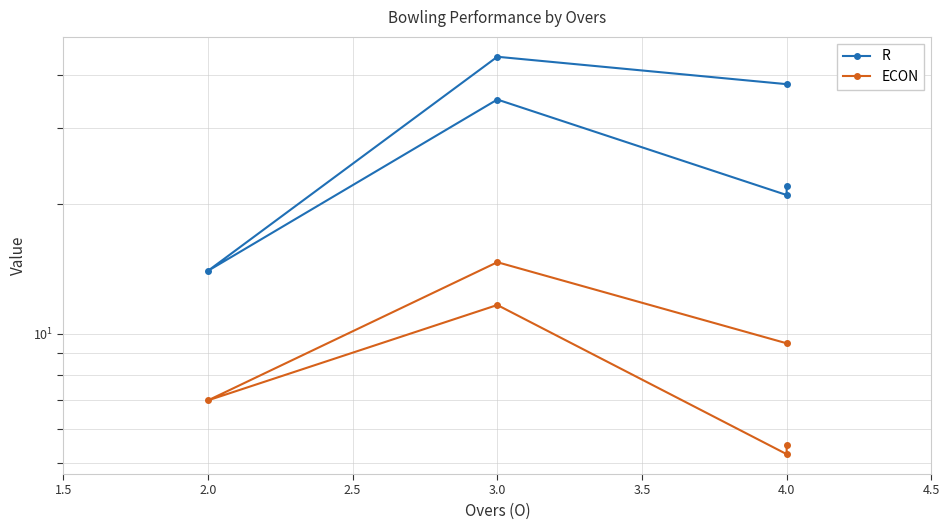

Rank the series by their maximum value, from highest to lowest.

R, ECON